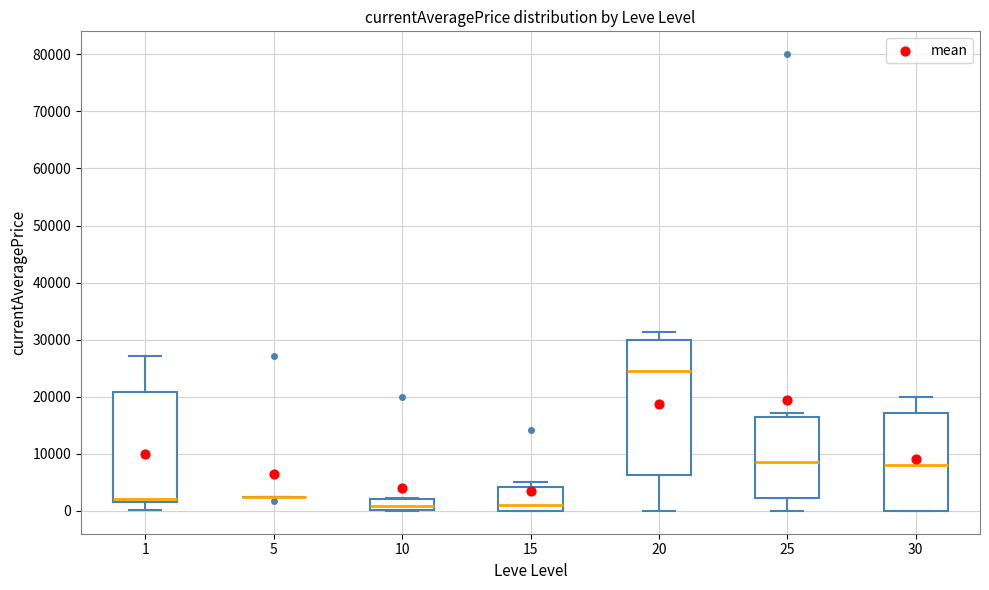

Which box is the tallest, from its lower edge to its upper edge?

20